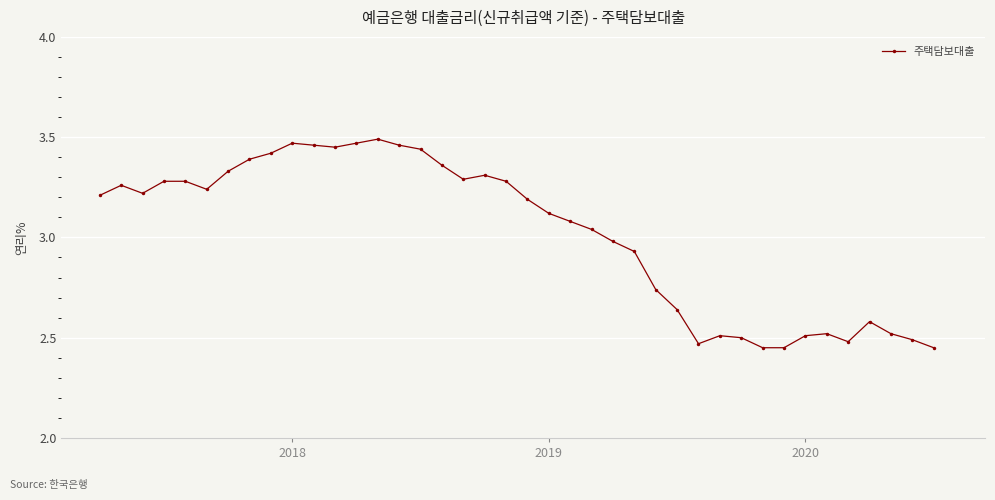

True or false: there are more than 2 points higher than both neighbors.

True